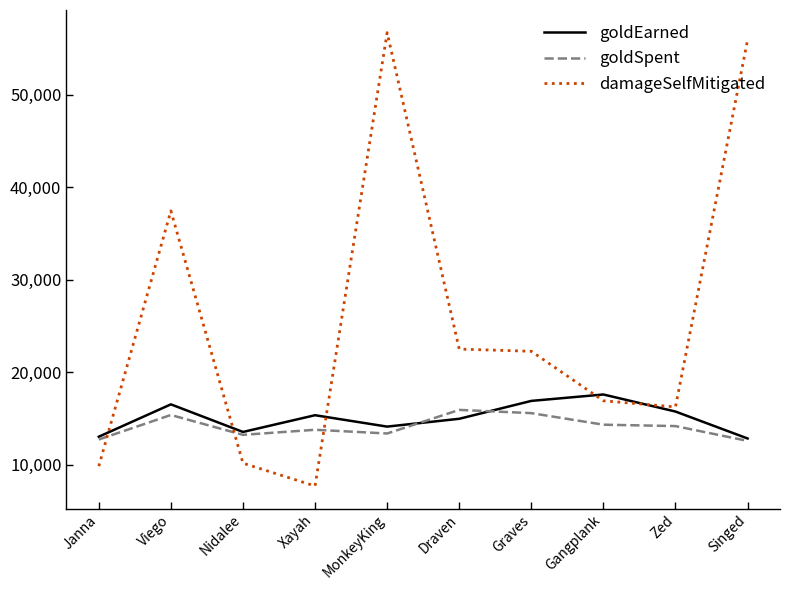

What is the difference between the maximum and minimum values in the damageSelfMitigated series?

49003